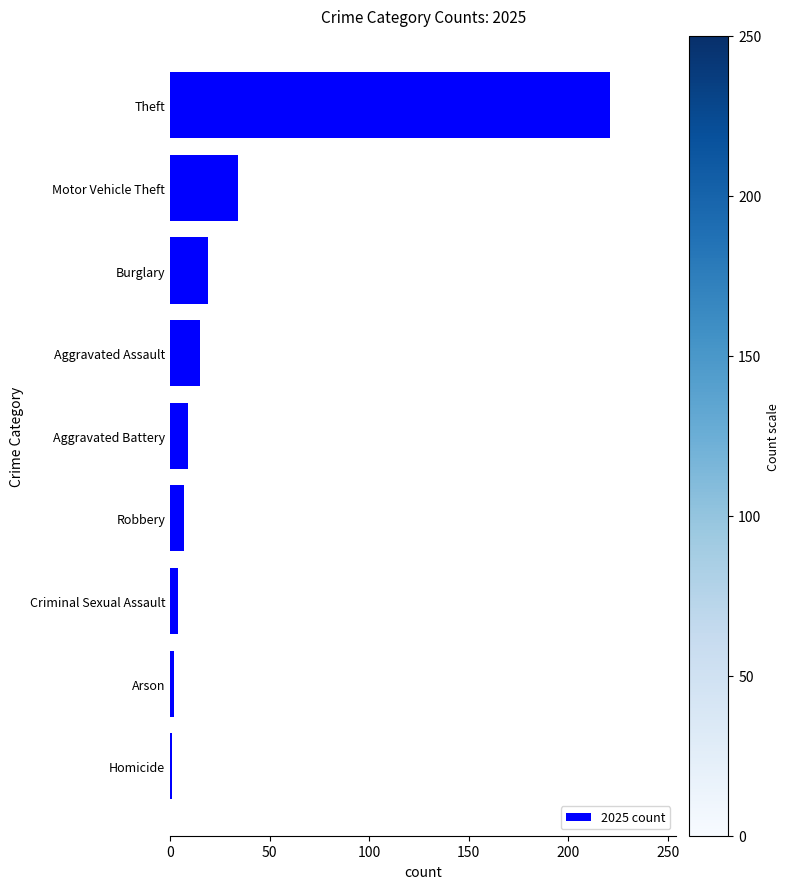

Between Aggravated Assault and Homicide, which is larger?

Aggravated Assault